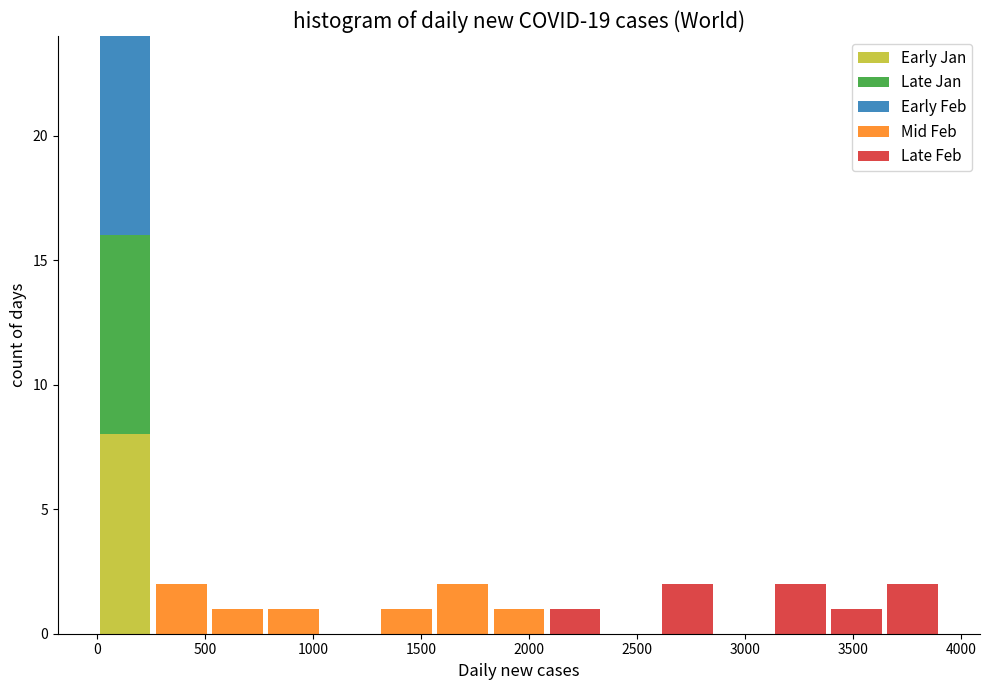

What is the total height of the stacked bar covering 3650 to 3900 on the x-axis? Neither the bar edges nor the heights are printed on the chart, so give them approximately, as read against the axes.

2